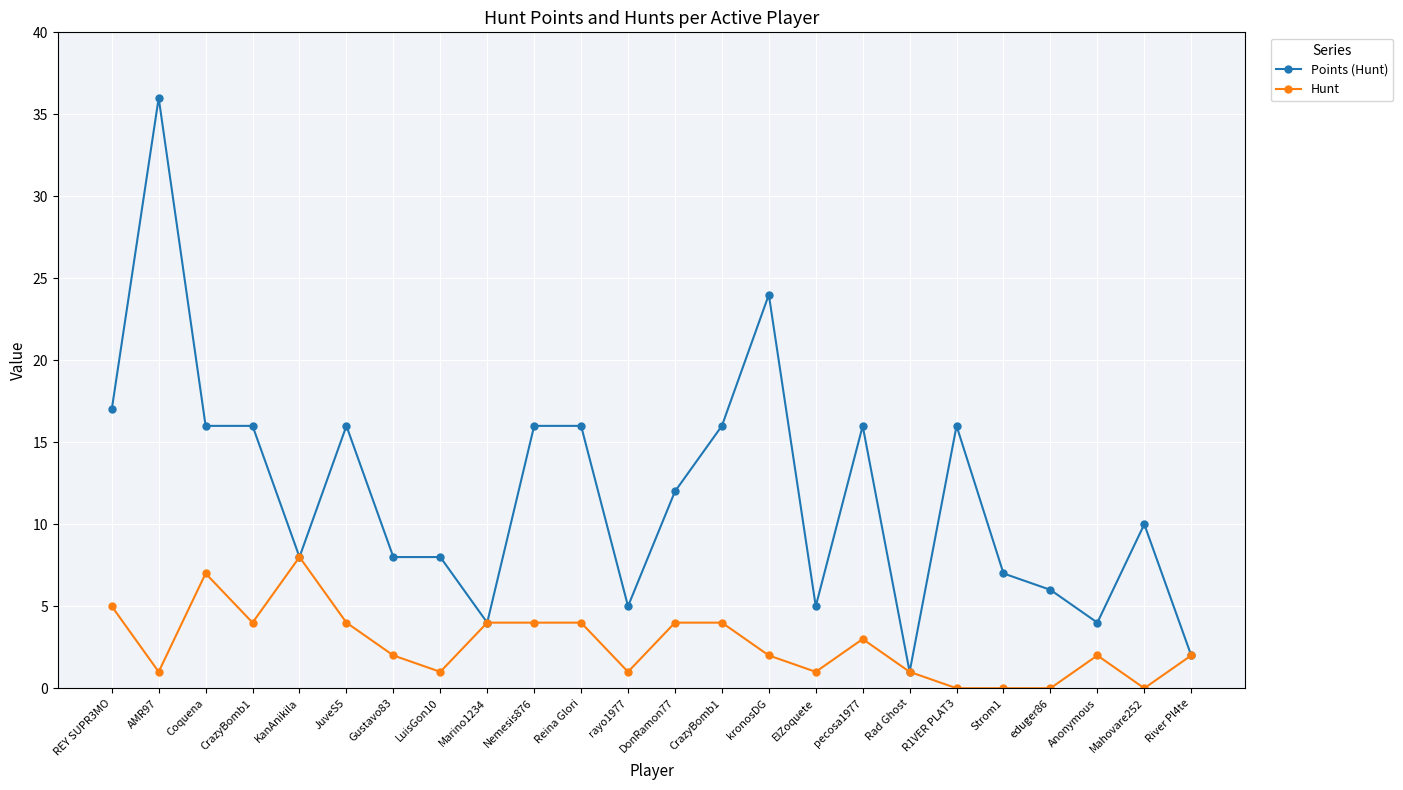

Rank the series by their average value, from highest to lowest.

Points (Hunt), Hunt